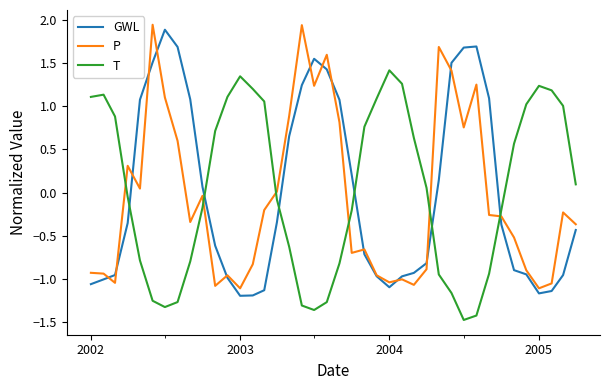

What is the smallest value displayed?

-1.5